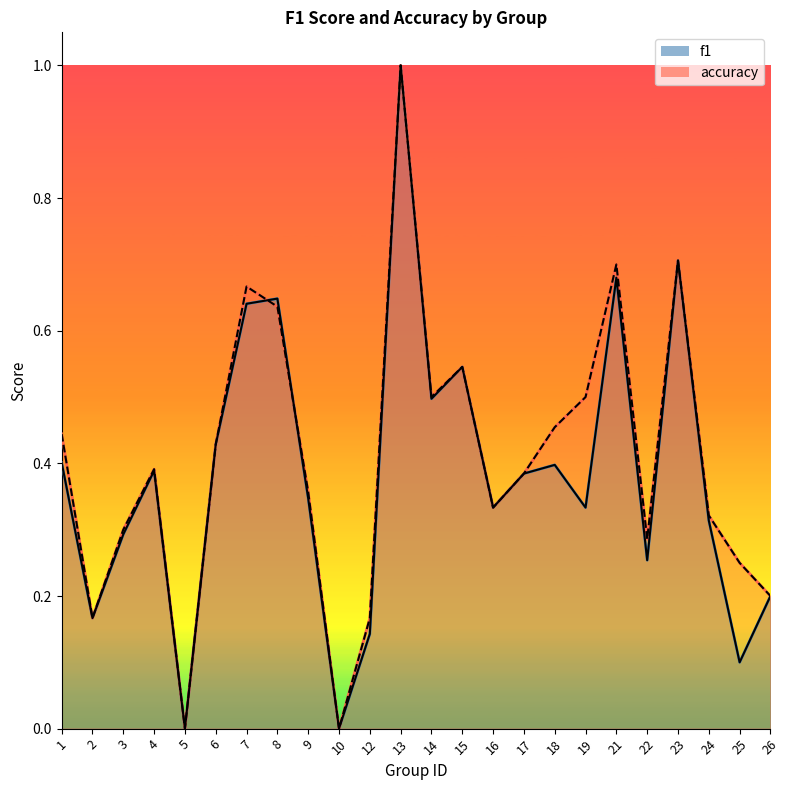

What is the difference between the highest and lowest values at 19?

0.2